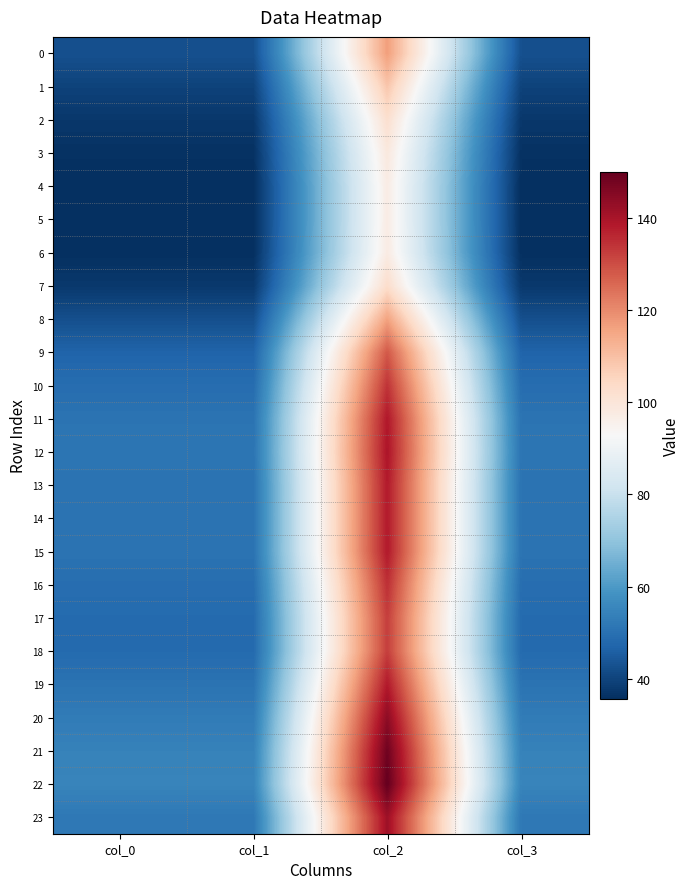

Reading right to left, transcribe all the data shown in this chart.

0: col_3=42.7	col_2=116.5	col_1=42.7	col_0=42.7
1: col_3=39.8	col_2=108.5	col_1=39.8	col_0=39.8
2: col_3=37.4	col_2=102.1	col_1=37.4	col_0=37.4
3: col_3=36.2	col_2=98.7	col_1=36.2	col_0=36.2
4: col_3=35.6	col_2=97.2	col_1=35.6	col_0=35.6
5: col_3=35.6	col_2=97.2	col_1=35.6	col_0=35.6
6: col_3=35.8	col_2=97.6	col_1=35.8	col_0=35.8
7: col_3=37.7	col_2=102.9	col_1=37.7	col_0=37.7
8: col_3=42.5	col_2=115.9	col_1=42.5	col_0=42.5
9: col_3=47.0	col_2=128.2	col_1=47.0	col_0=47.0
10: col_3=49.1	col_2=134.0	col_1=49.1	col_0=49.1
11: col_3=50.8	col_2=138.5	col_1=50.8	col_0=50.8
12: col_3=51.1	col_2=139.3	col_1=51.1	col_0=51.1
13: col_3=50.7	col_2=138.1	col_1=50.7	col_0=50.7
14: col_3=50.7	col_2=138.2	col_1=50.7	col_0=50.7
15: col_3=50.7	col_2=138.2	col_1=50.7	col_0=50.7
16: col_3=49.3	col_2=134.6	col_1=49.3	col_0=49.3
17: col_3=48.5	col_2=132.3	col_1=48.5	col_0=48.5
18: col_3=48.5	col_2=132.3	col_1=48.5	col_0=48.5
19: col_3=50.7	col_2=138.2	col_1=50.7	col_0=50.7
20: col_3=52.8	col_2=144.0	col_1=52.8	col_0=52.8
21: col_3=54.4	col_2=148.4	col_1=54.4	col_0=54.4
22: col_3=55.0	col_2=150.0	col_1=55.0	col_0=55.0
23: col_3=51.9	col_2=141.5	col_1=51.9	col_0=51.9